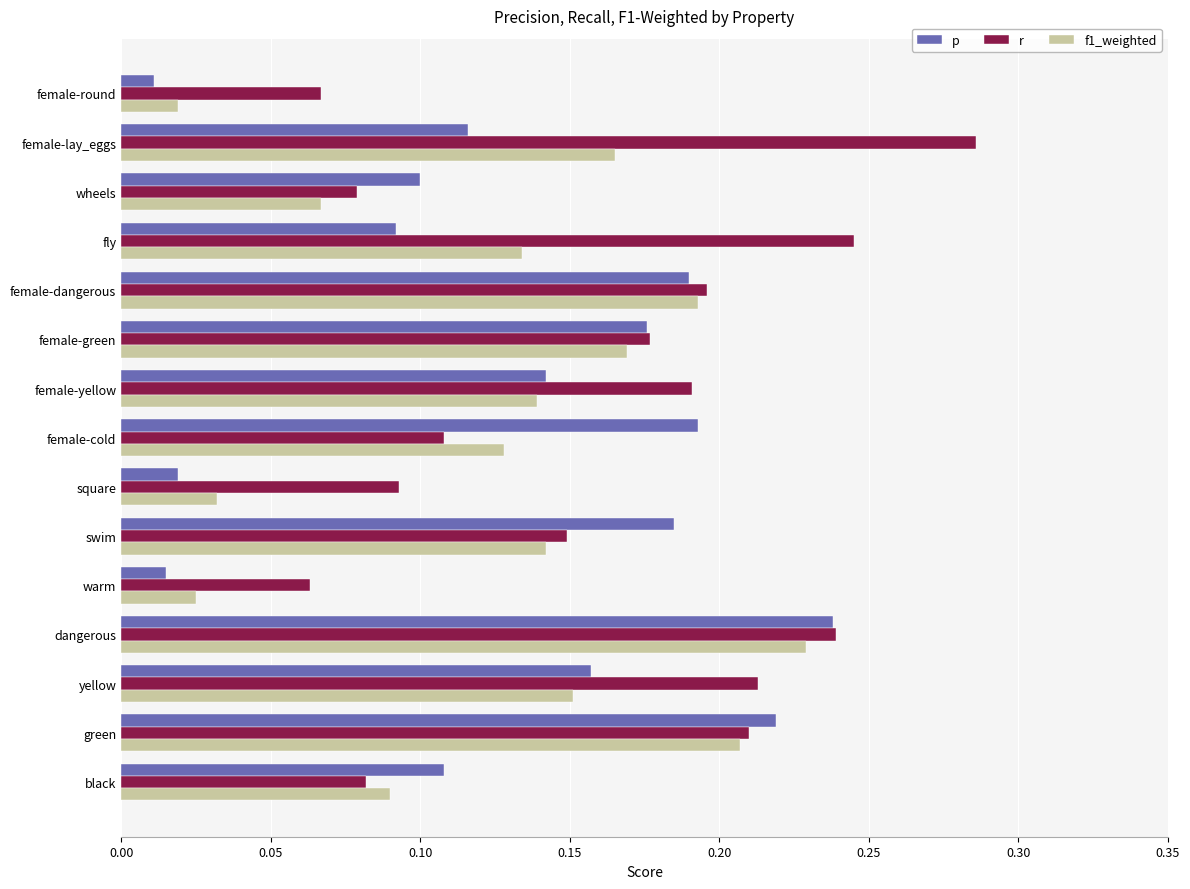

Is it true that r equals 0.1 at wheels?

True